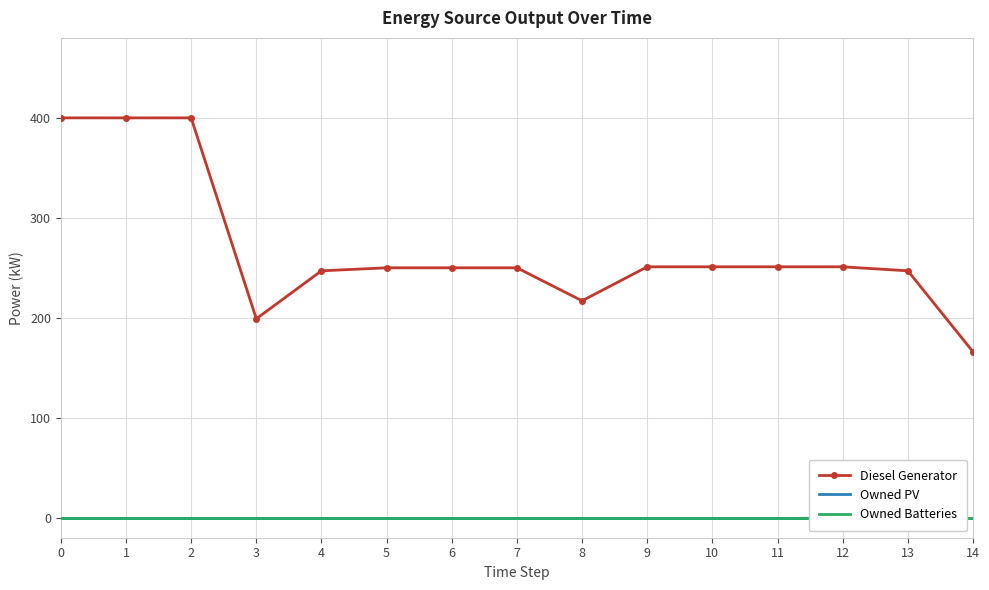

What is the total value across all series at 0?

400